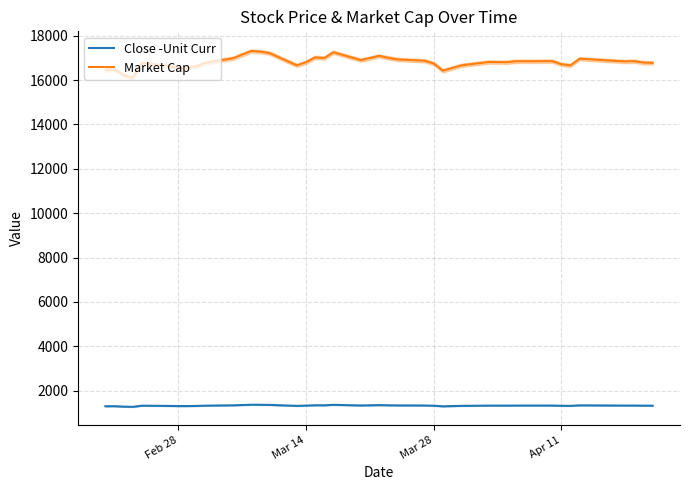

What is the difference between the second highest and minimum values in the Market Cap series?

1177.4